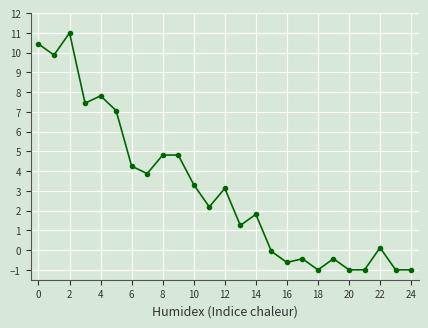

What is the average value?

3.1